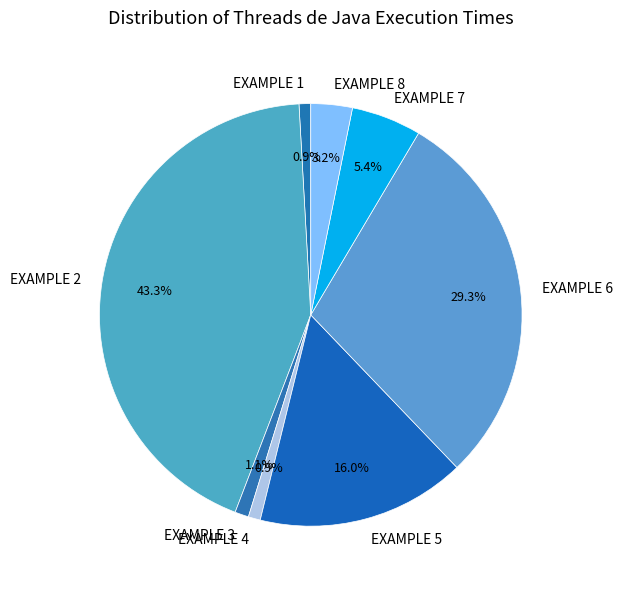

Which category has the biggest portion of the pie?

EXAMPLE 2